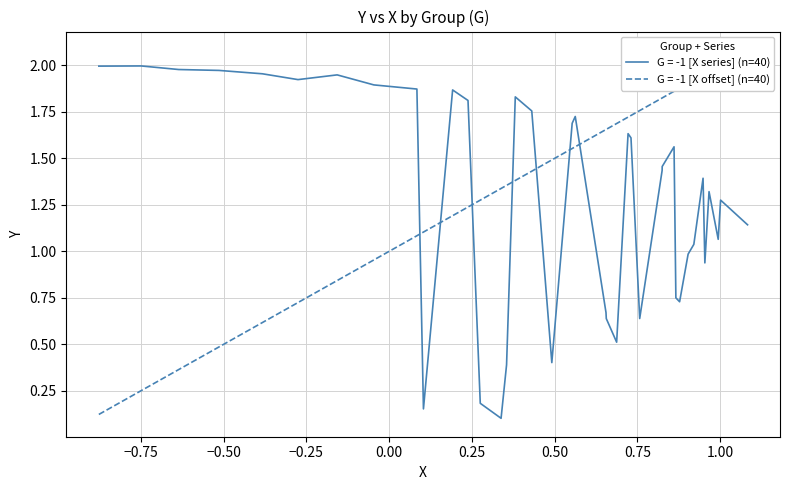

How many values in G = -1 (X) are above zero?

32